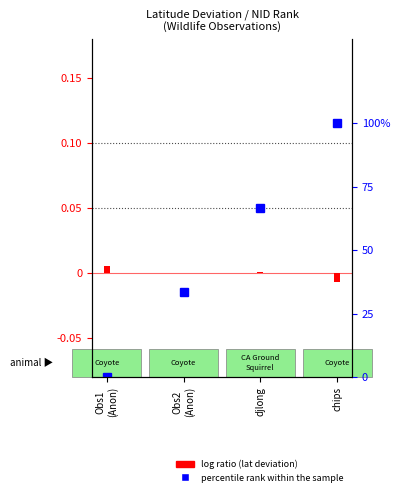

Reading left to right, what are all the values shown in this chart?

0.0	33.3	66.7	100.0